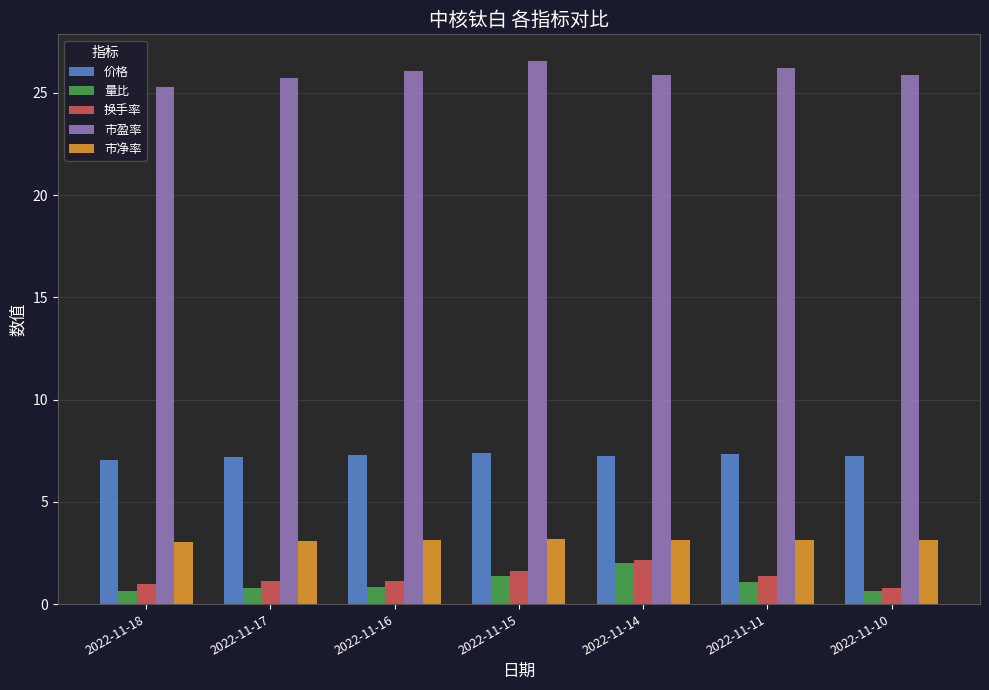

Rank the series at 2022-11-16 from highest to lowest value.

市盈率, 价格, 市净率, 换手率, 量比